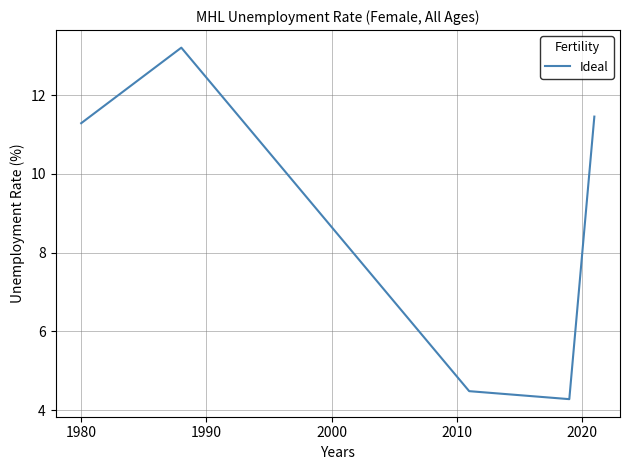

What is the average value?

8.9